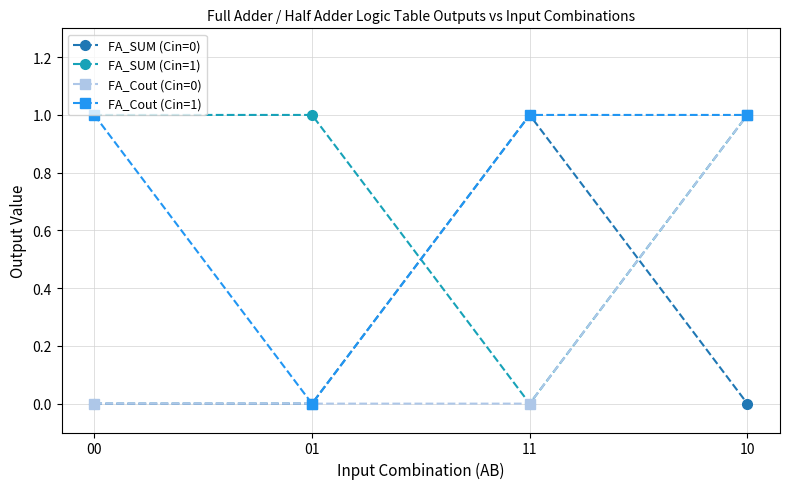

Where do FA_SUM (Cin=0) and FA_SUM (Cin=1) first cross each other?

01 and 11